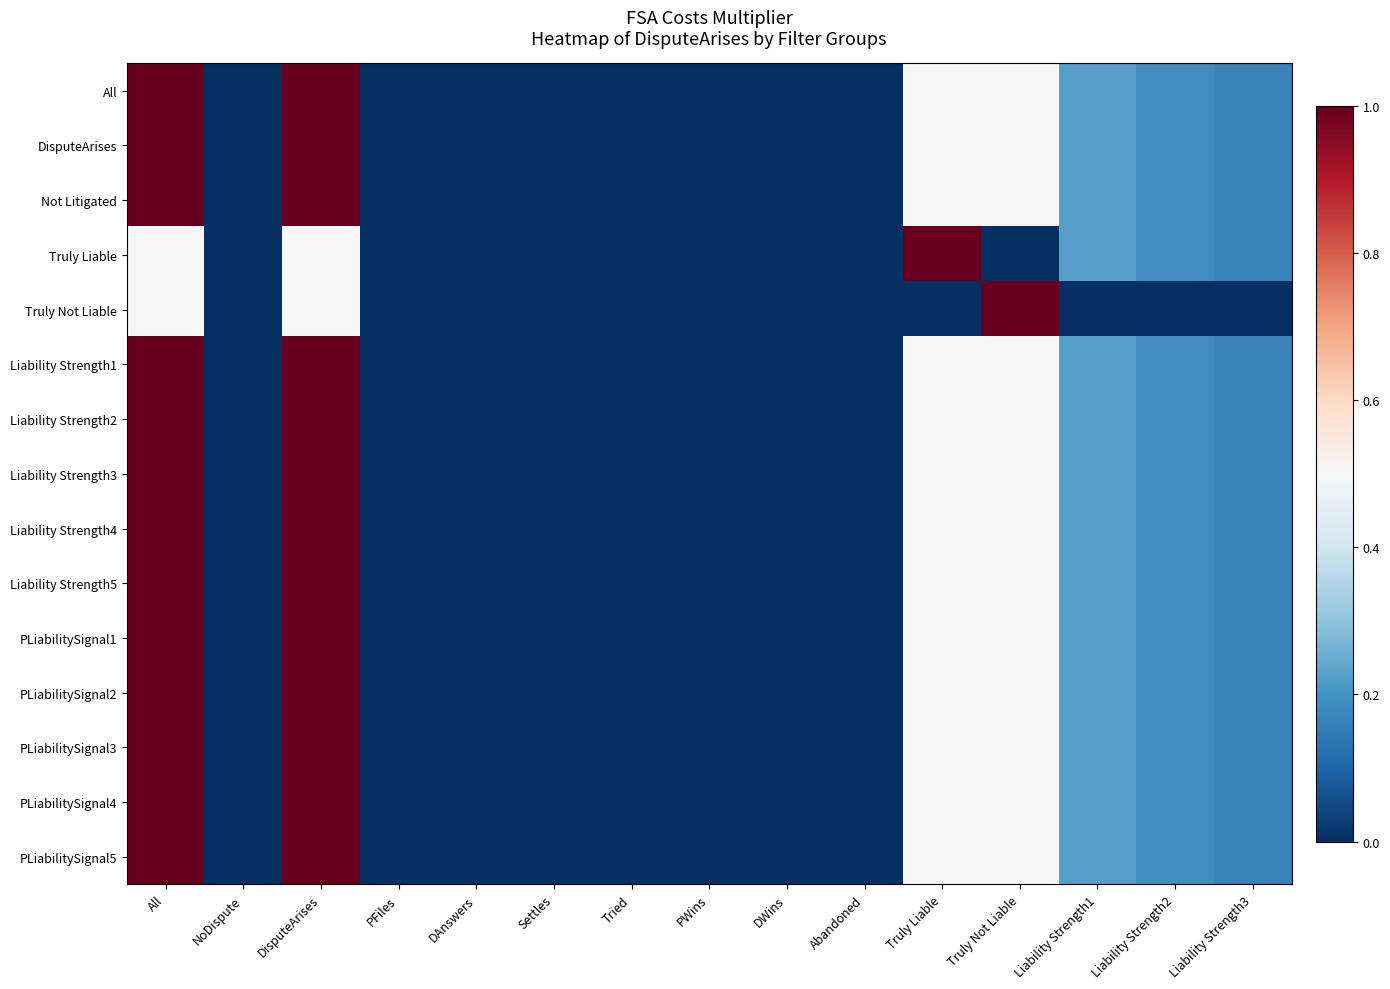

List the series in order of their peak value, lowest first.

All, DisputeArises, Not Litigated, Truly Liable, Truly Not Liable, Liability Strength1, Liability Strength2, Liability Strength3, Liability Strength4, Liability Strength5, PLiabilitySignal1, PLiabilitySignal2, PLiabilitySignal3, PLiabilitySignal4, PLiabilitySignal5